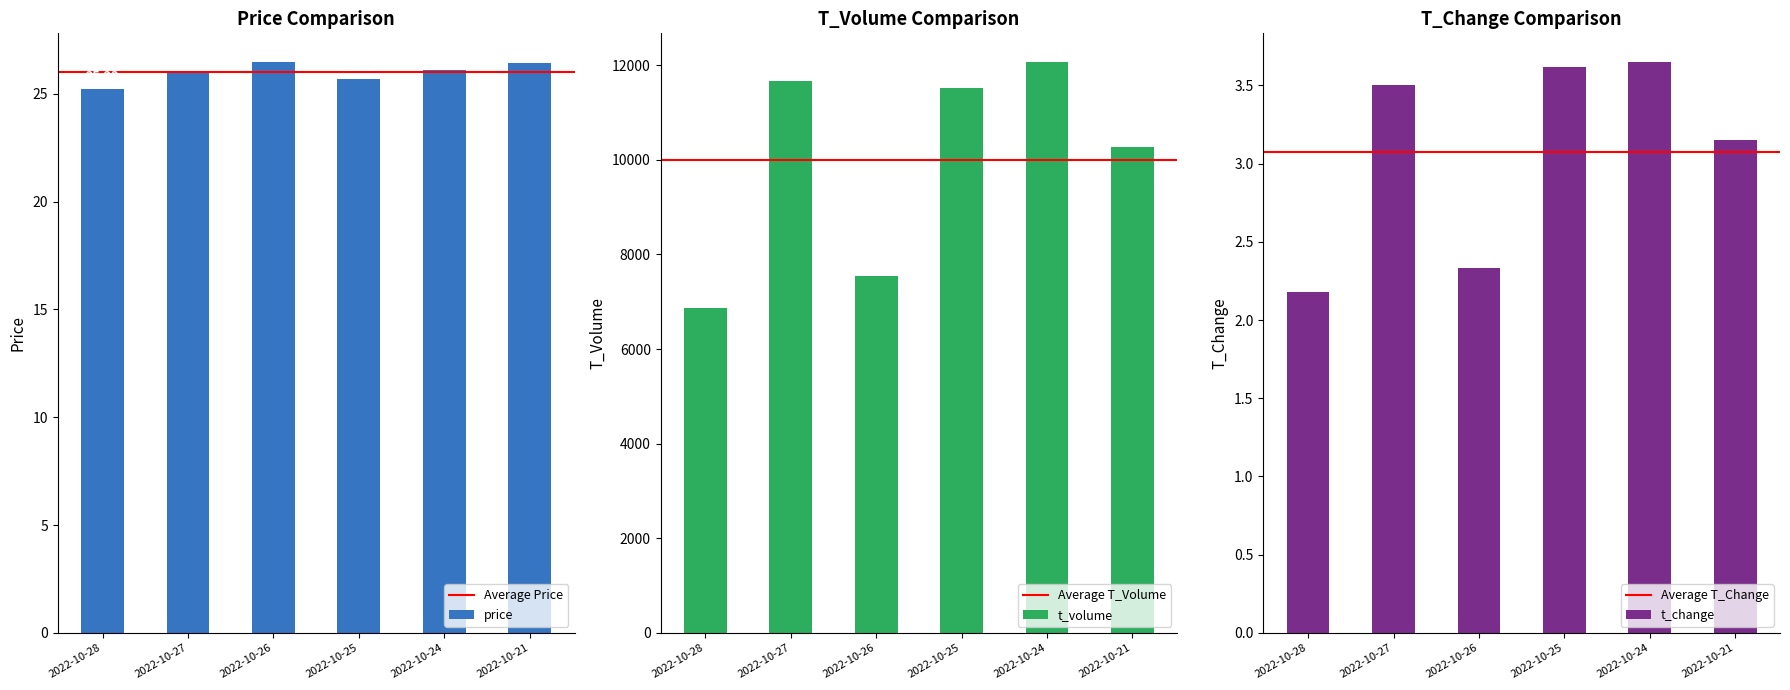

What is the maximum value for t_volume?

12068